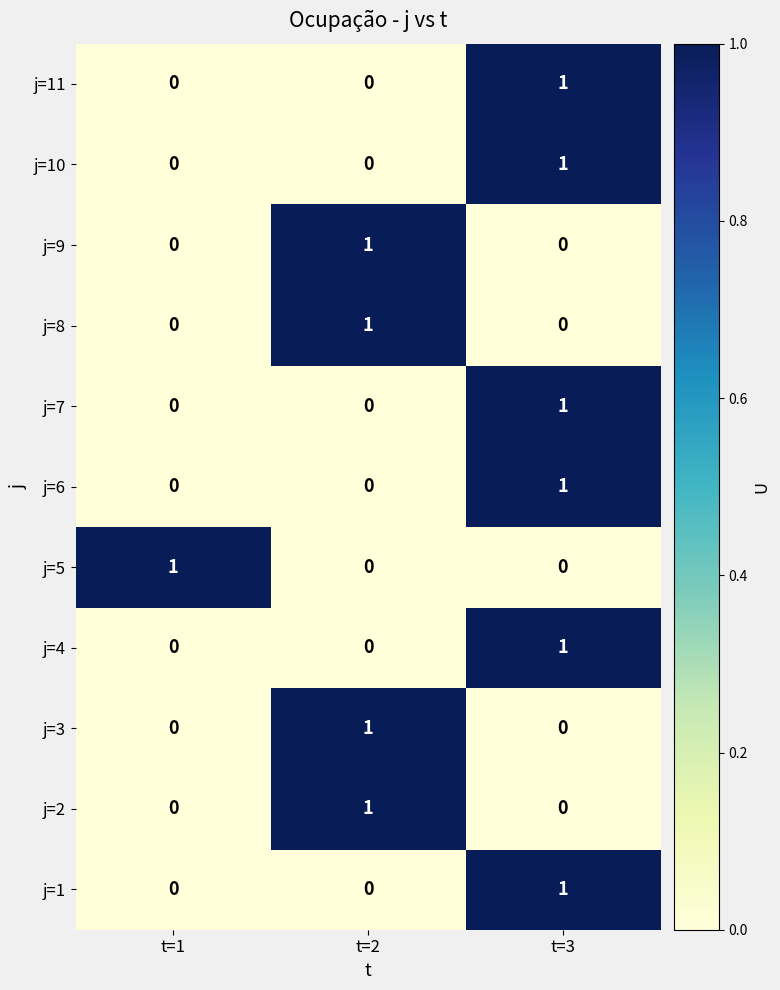

Which category has the highest value in the j=11 series?

t=3